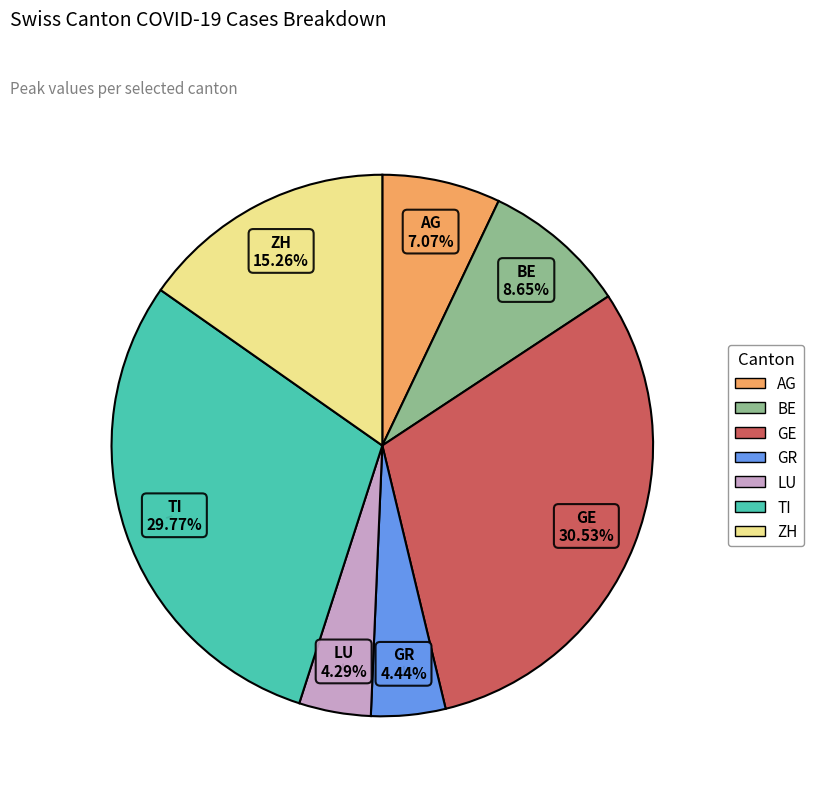

Count the number of slices in the pie.

7